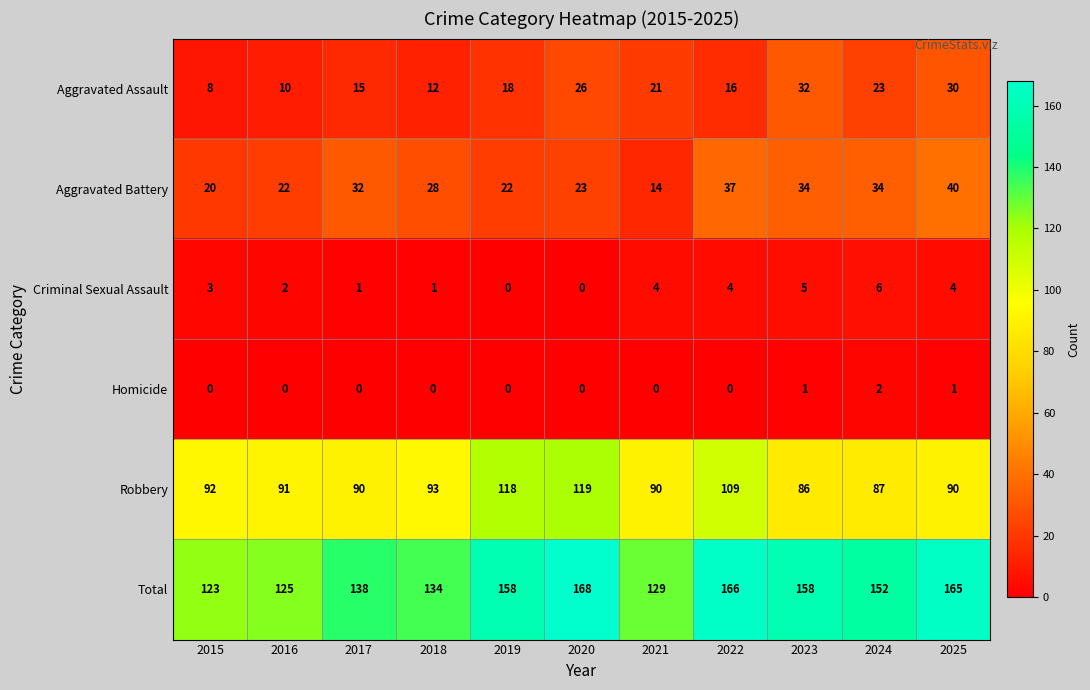

Which category has the lowest value in the Aggravated Battery series?

2021